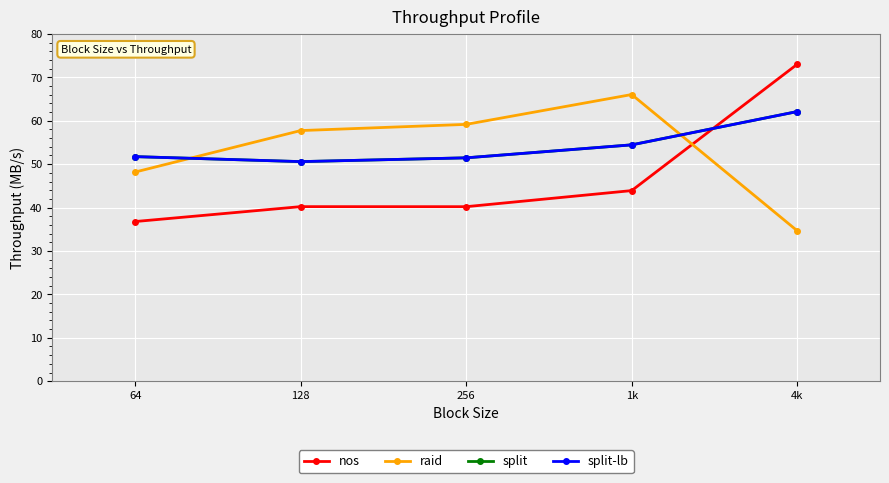

At how many categories does at least one series exceed 36?

5